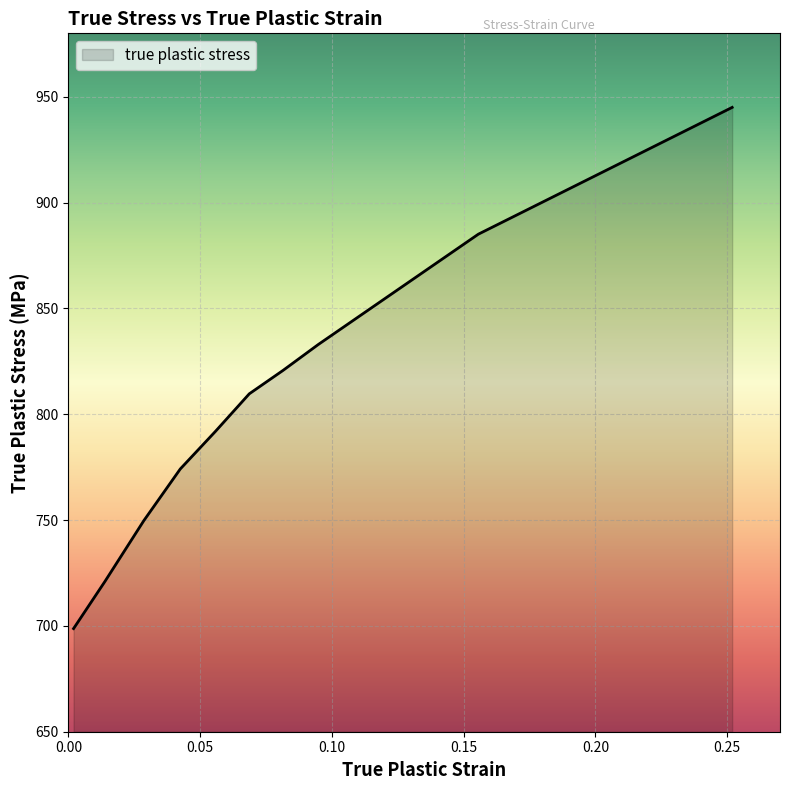

What is the difference between the maximum and minimum values?

246.3